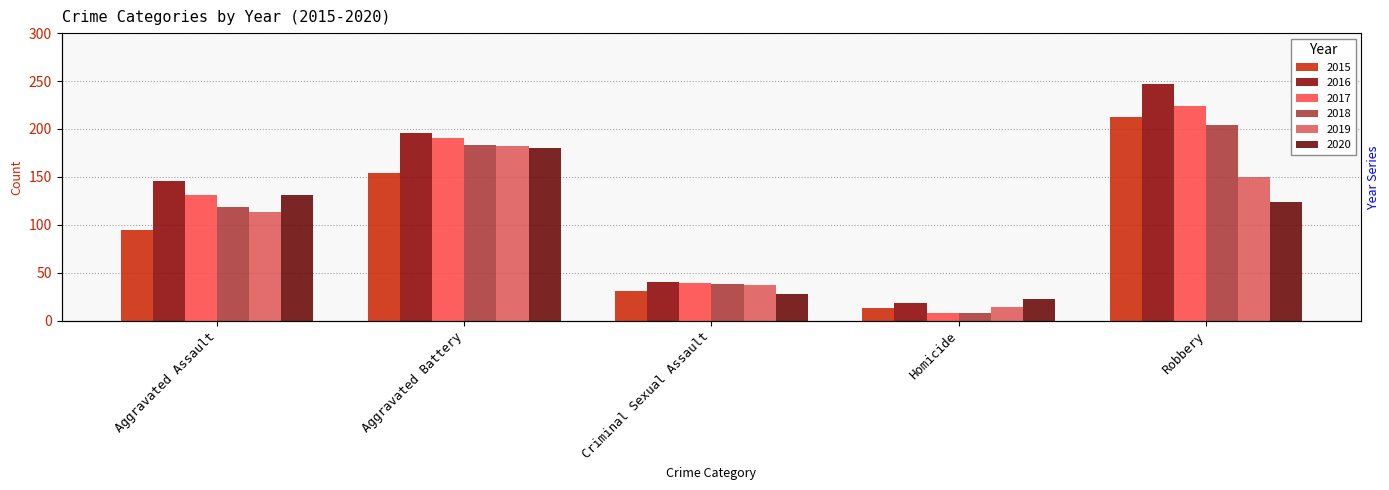

True or false: 2018 has a value of 316 at Aggravated Battery.

False